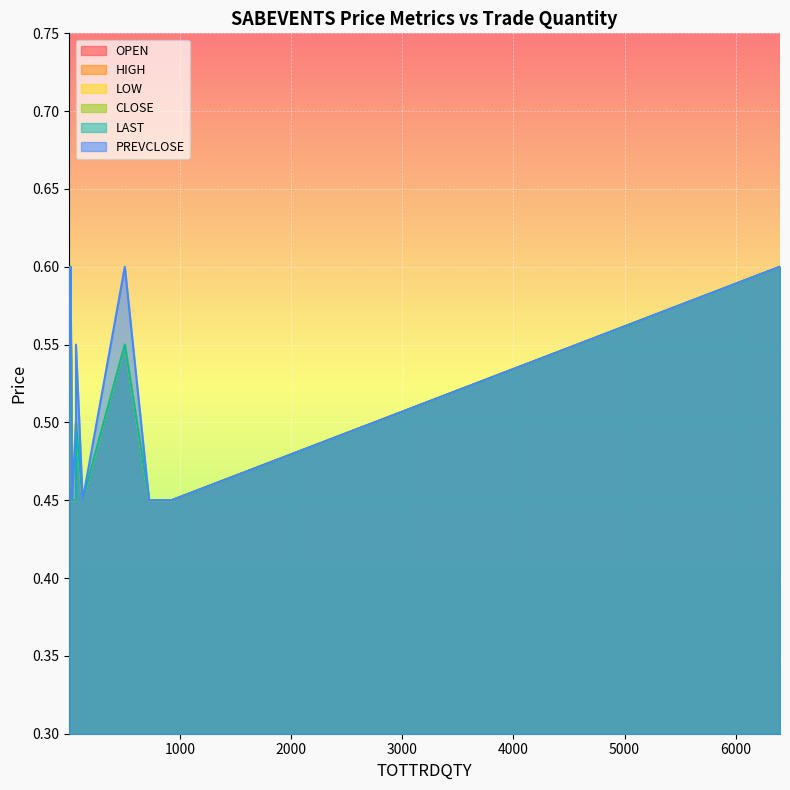

What is the difference between the maximum and second lowest values in the OPEN series?

0.1